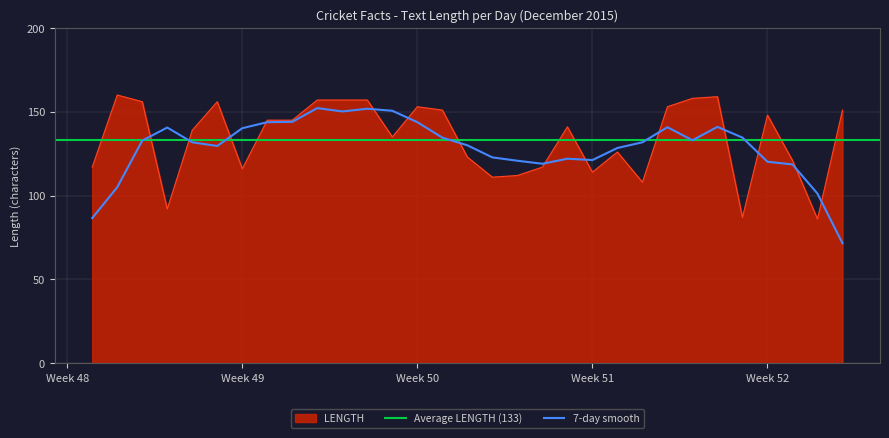

What is the value of the 12th point from the left?

157